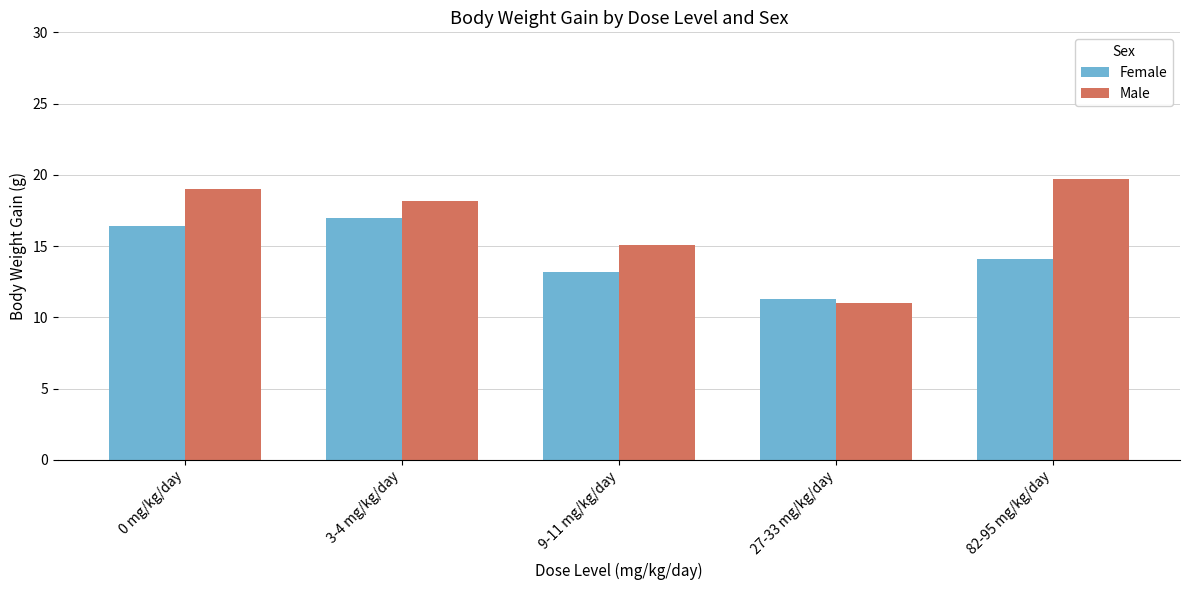

What position from the left is 3-4 mg/kg/day?

2